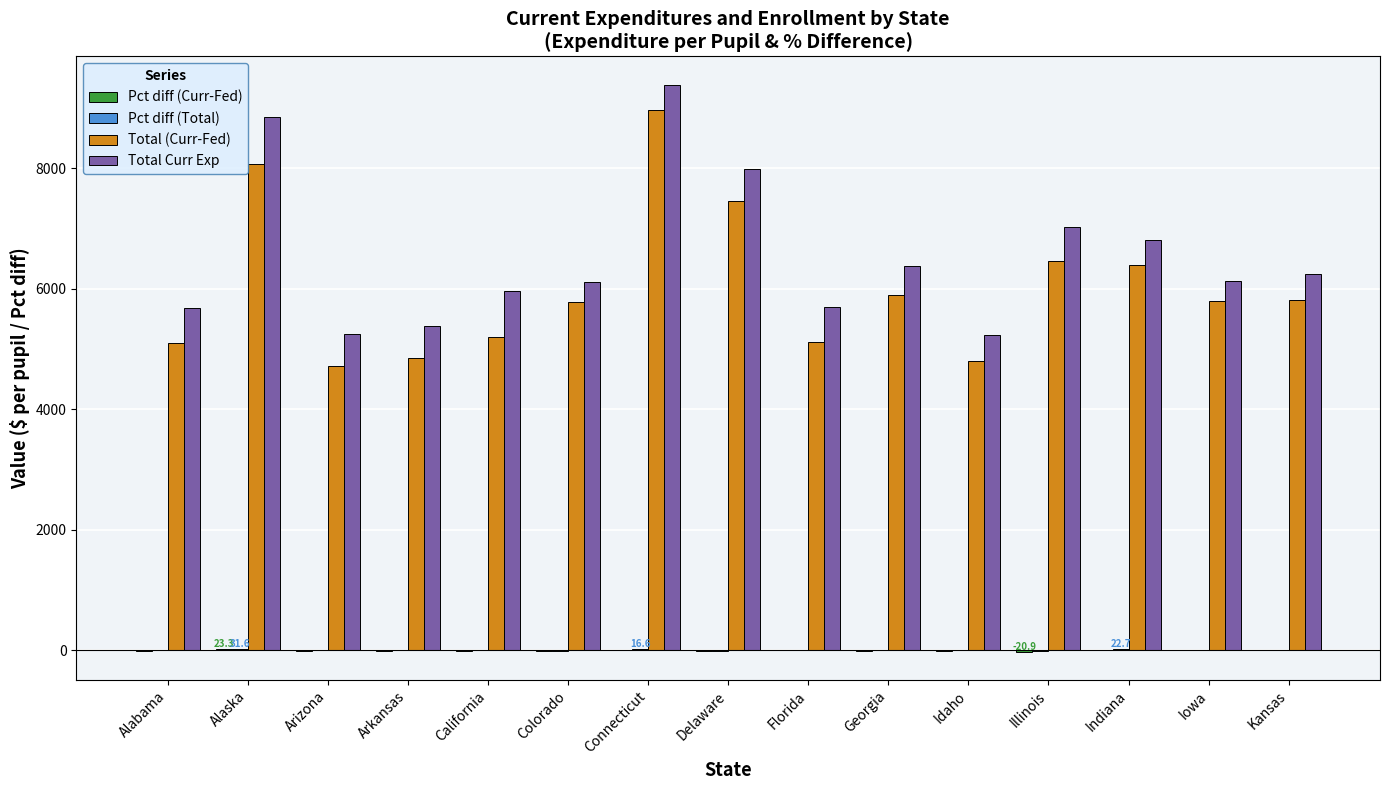

At which category is the sum across all series the highest?

Connecticut